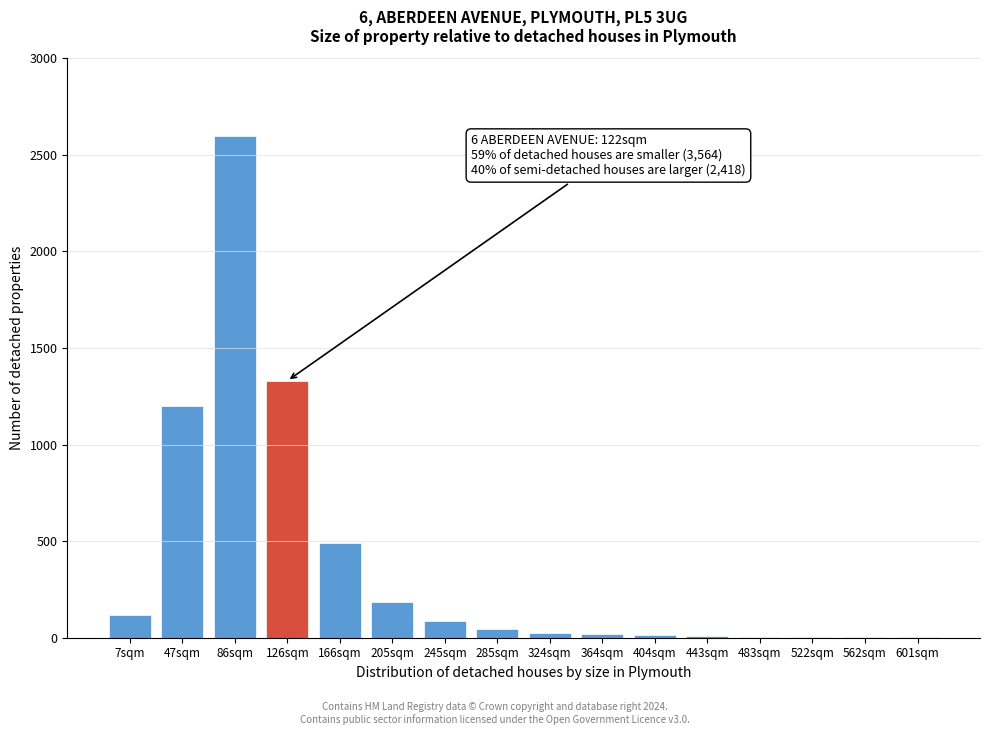

What is the sum of all values?

6133